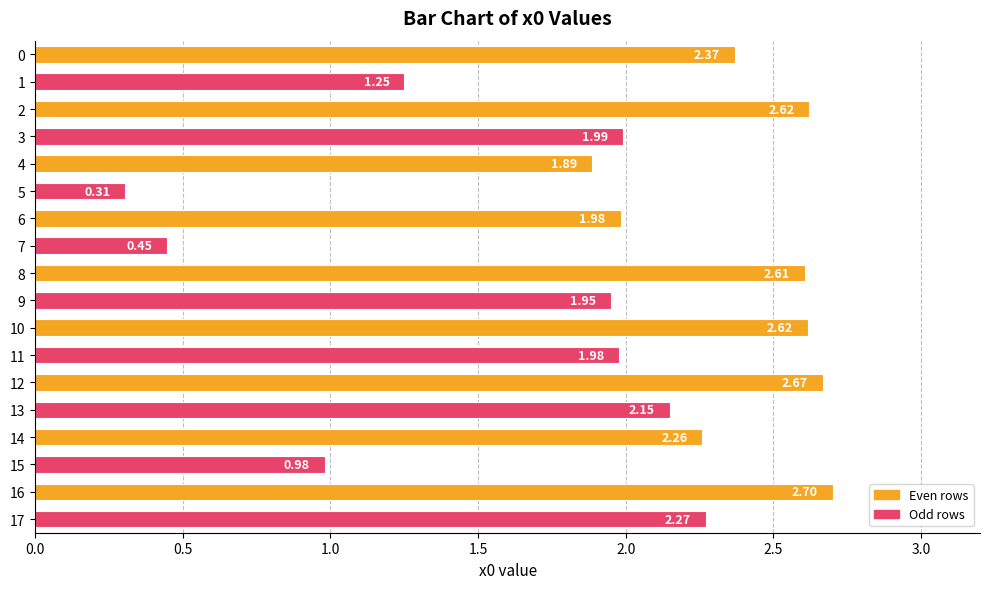

What is the sum of all values?

35.0